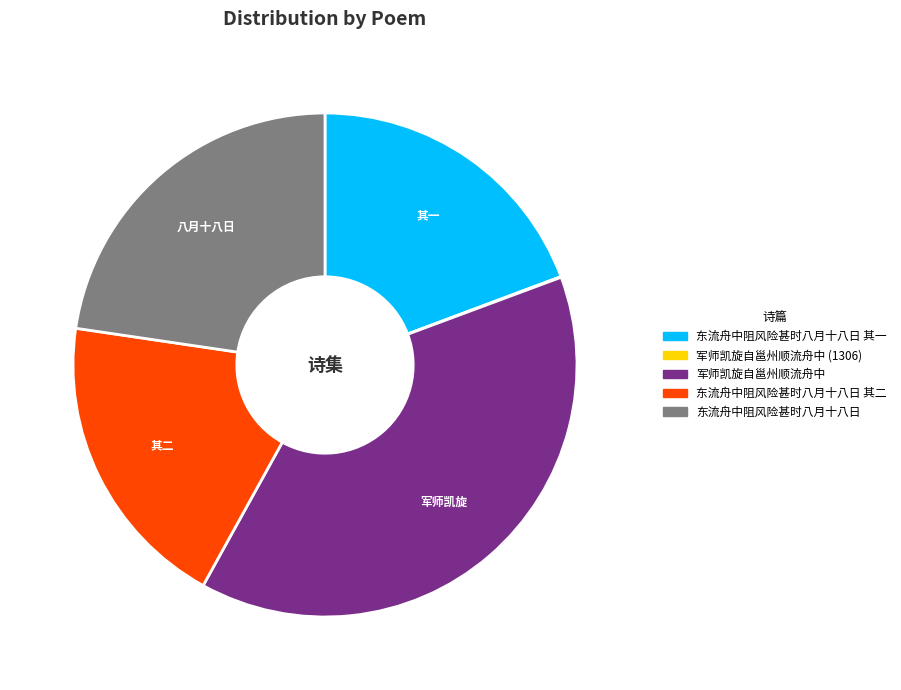

Is there any slice that represents more than half of the pie?

No